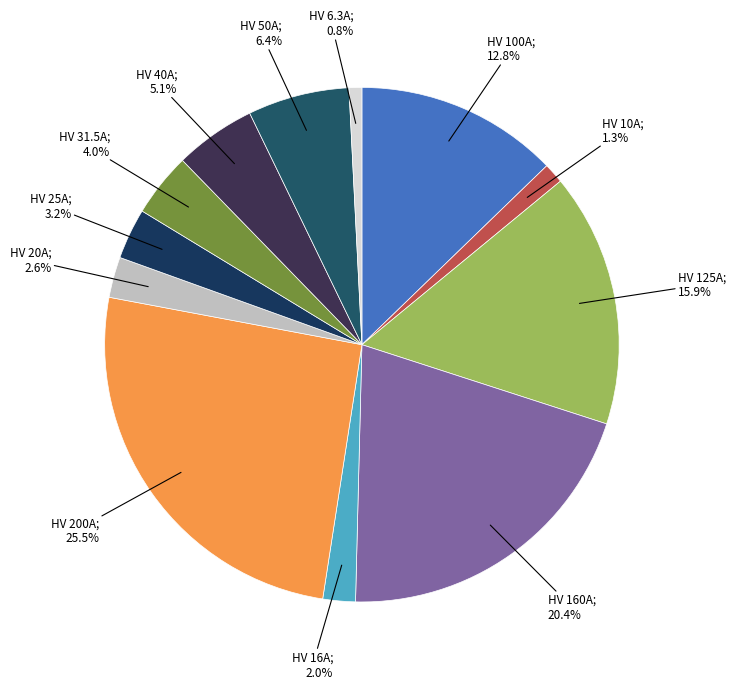

To the nearest percent, what is the average slice percentage?

8%